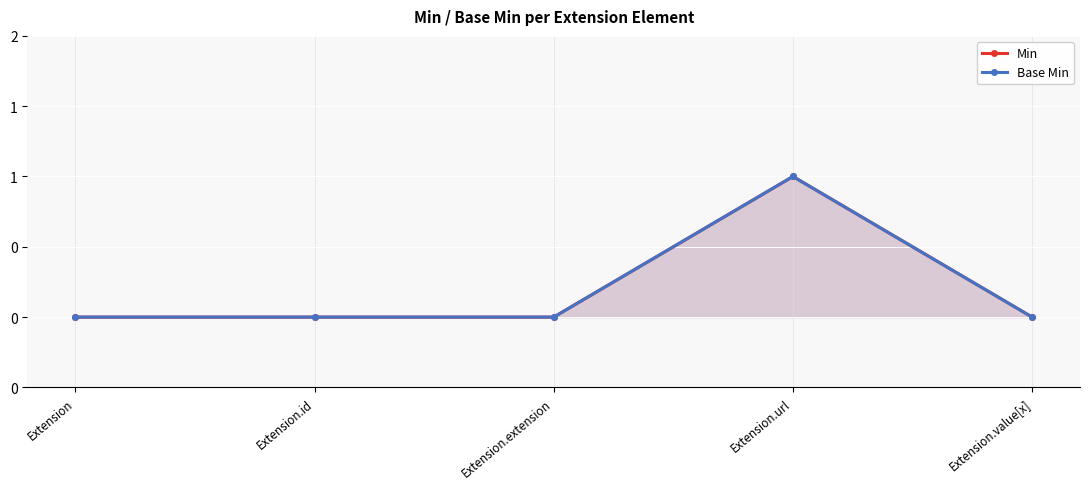

Which series has the widest spread of values?

Min